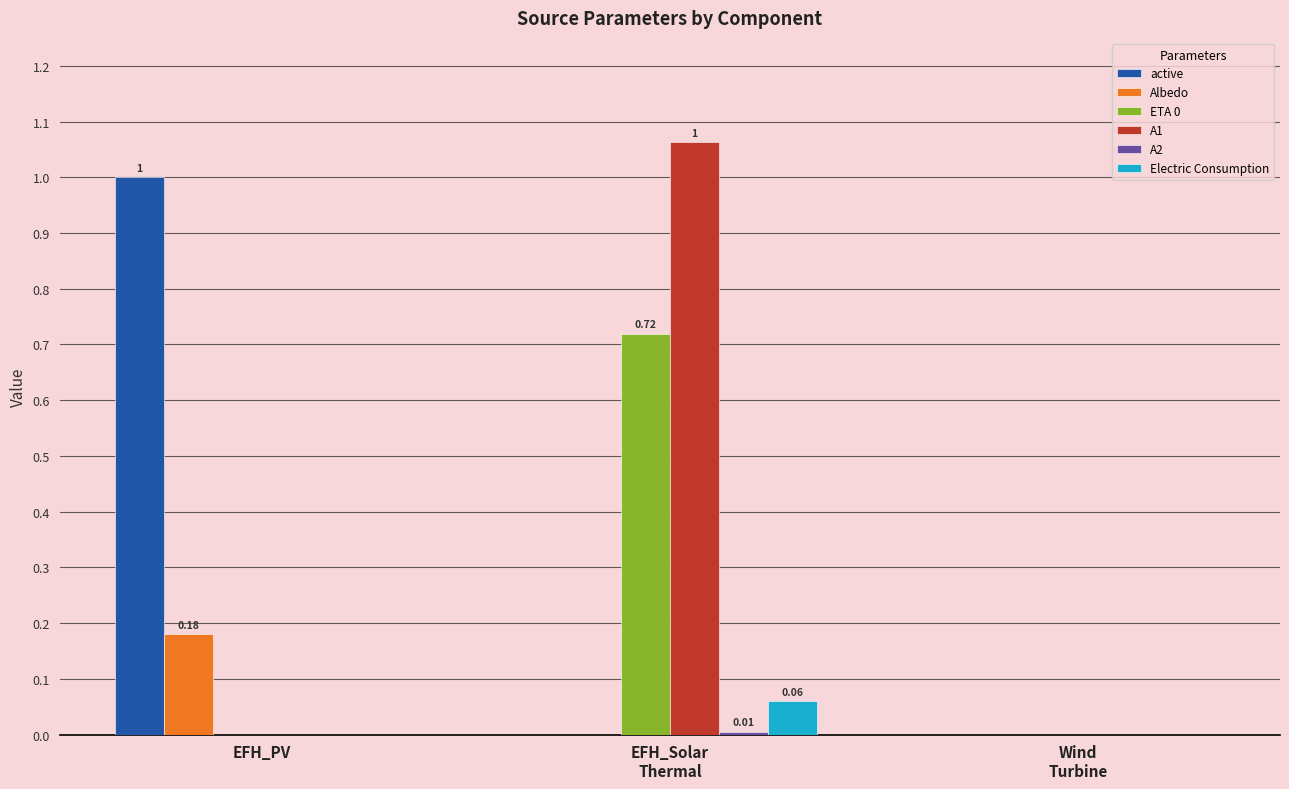

Is it true that Electric Consumption equals 0.0 at Wind
Turbine?

True